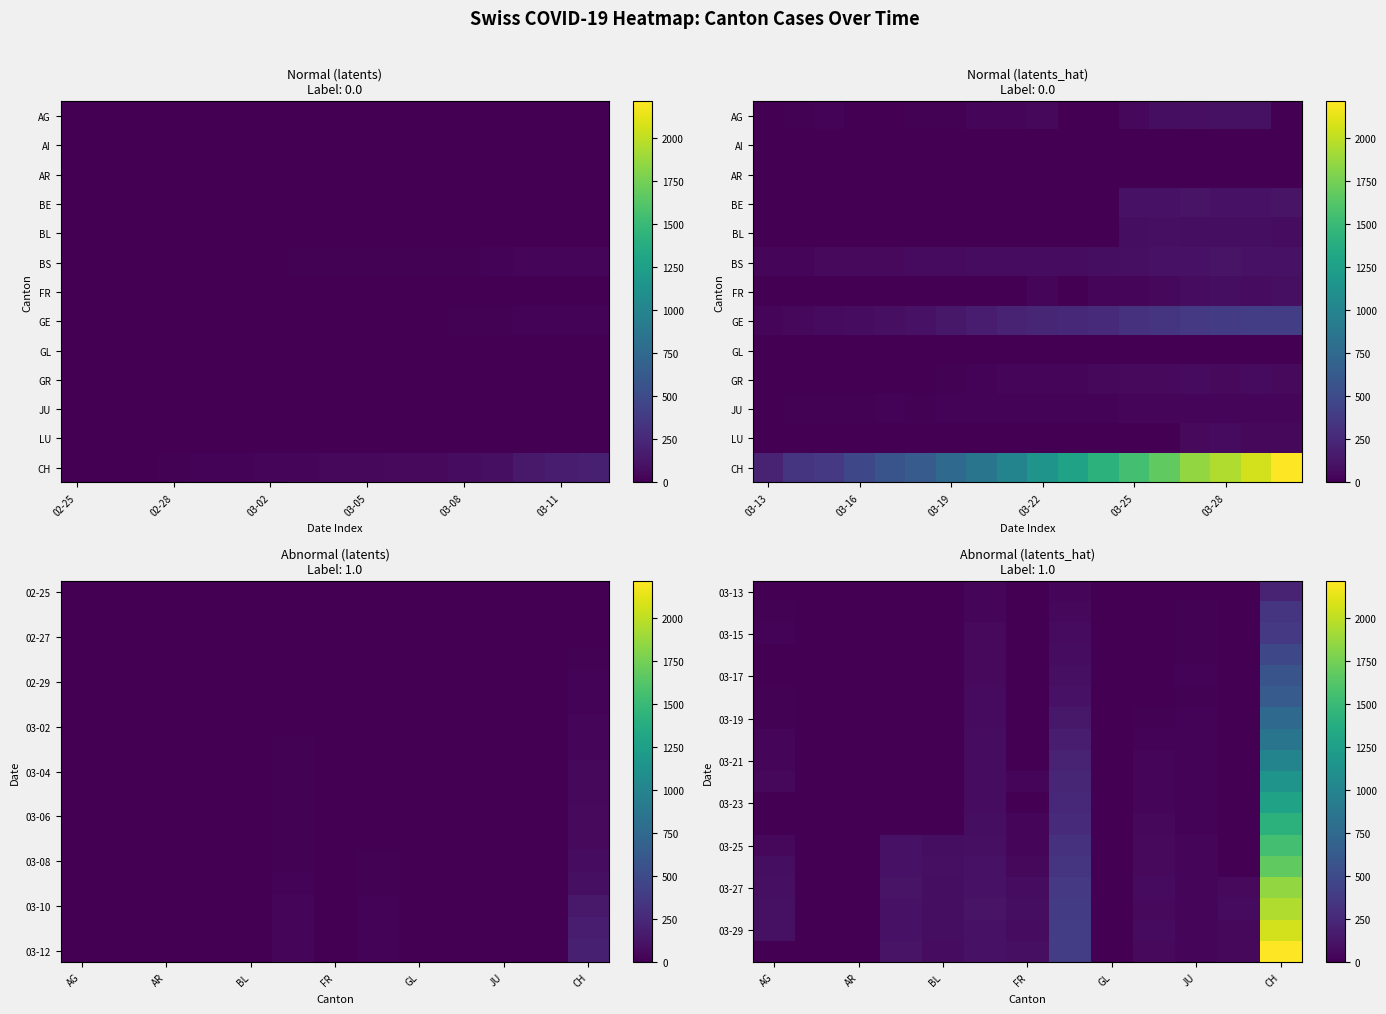

At which category does the chart reach its minimum across all series?

02-28